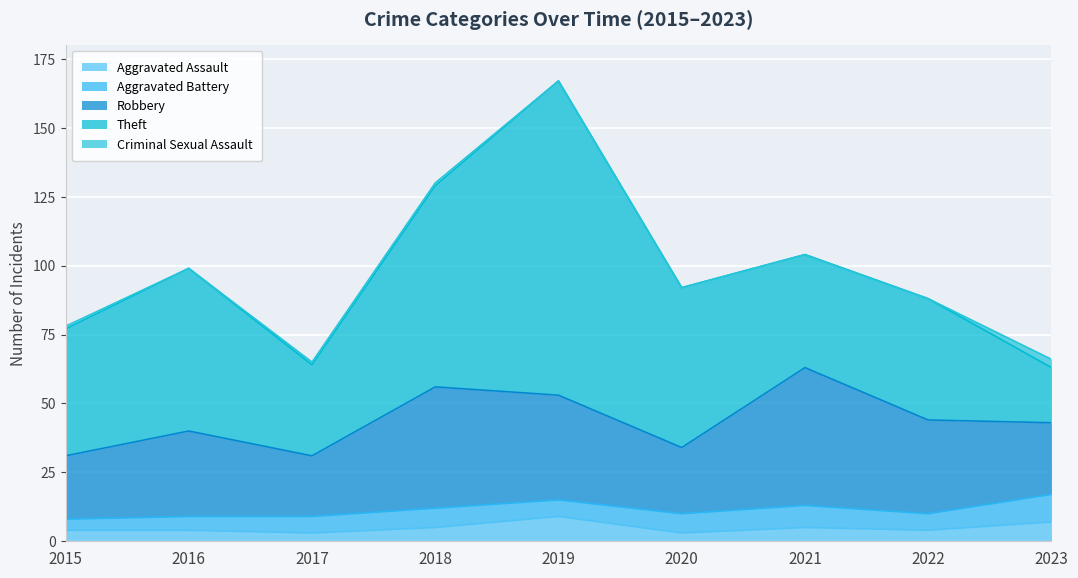

What is the sum of all Theft values?

488